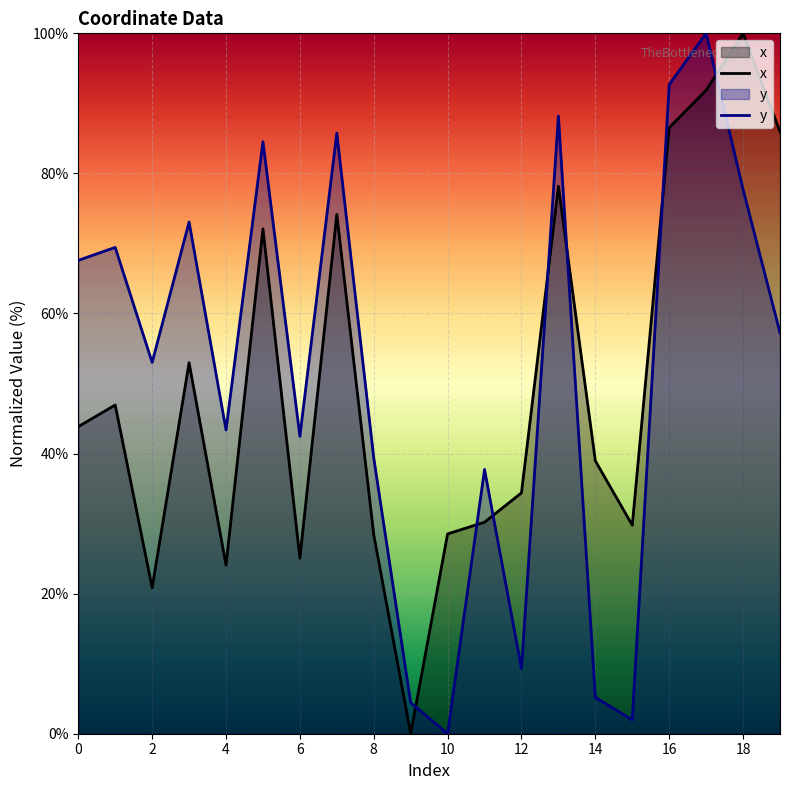

Reading right to left, list all the values displayed in this chart.

x: 86.0	100.0	91.9	86.5	29.8	39.0	78.2	34.4	30.2	28.5	0.0	28.4	74.1	25.1	72.1	24.1	53.0	20.8	46.9	43.8
y: 57.2	77.7	100.0	92.7	2.0	5.2	88.2	9.3	37.7	0.0	4.4	39.4	85.8	42.5	84.5	43.4	73.1	53.0	69.4	67.6